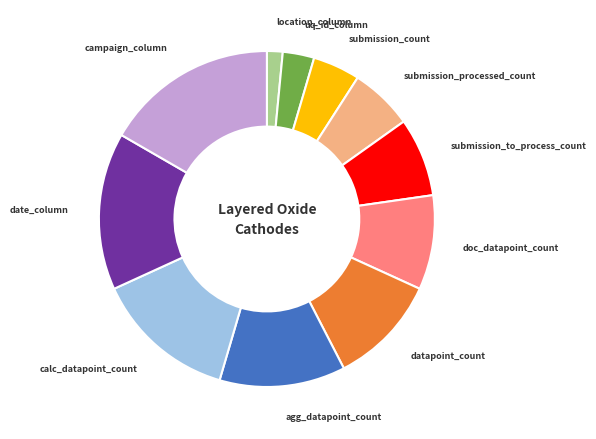

Rank the categories by value from highest to lowest.

campaign_column, date_column, calc_datapoint_count, agg_datapoint_count, datapoint_count, doc_datapoint_count, submission_to_process_count, submission_processed_count, submission_count, uq_id_column, location_column